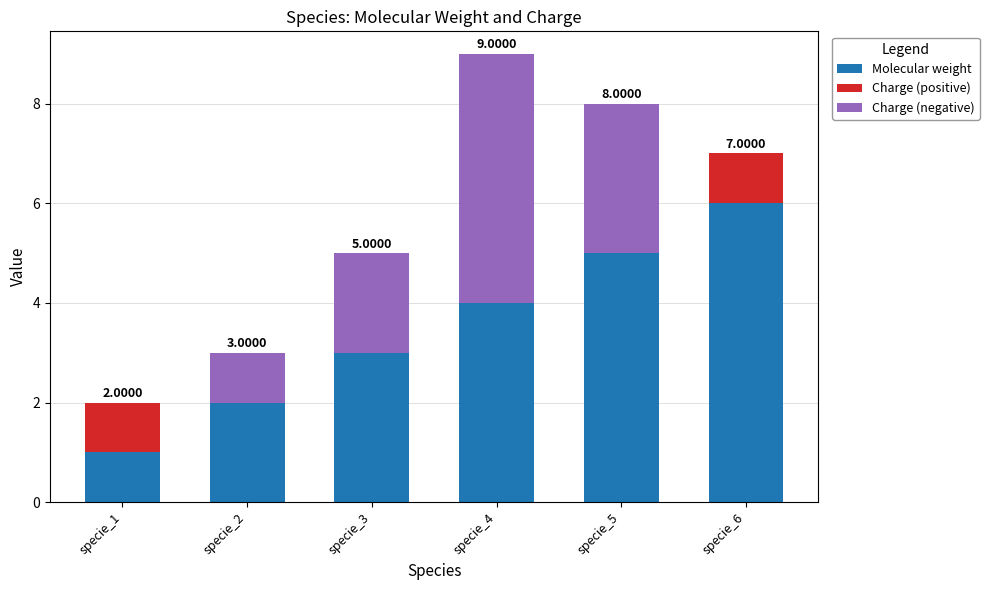

Between specie_2 and specie_3, which is larger?

specie_3